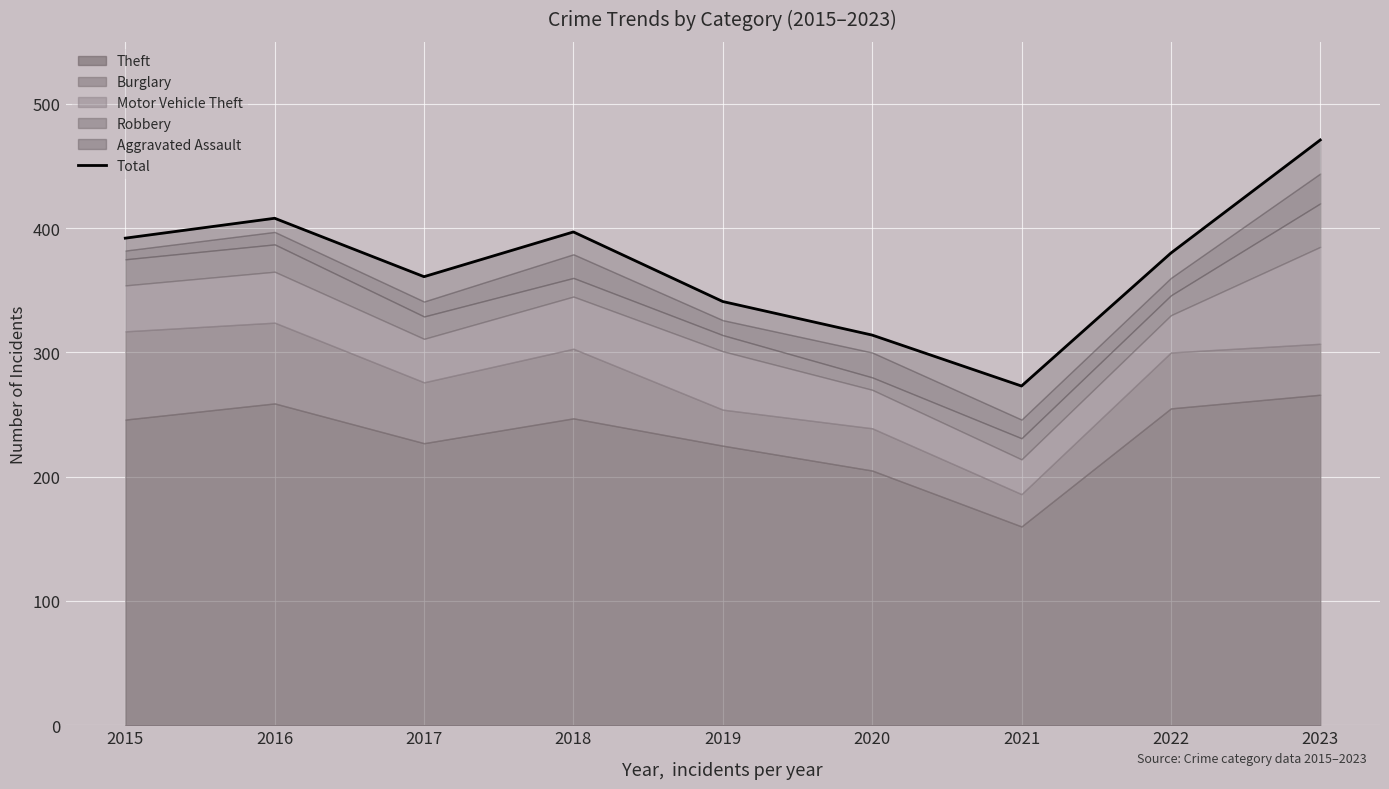

List the labels in order of value, smallest first.

2021, 2020, 2019, 2017, 2022, 2015, 2018, 2016, 2023